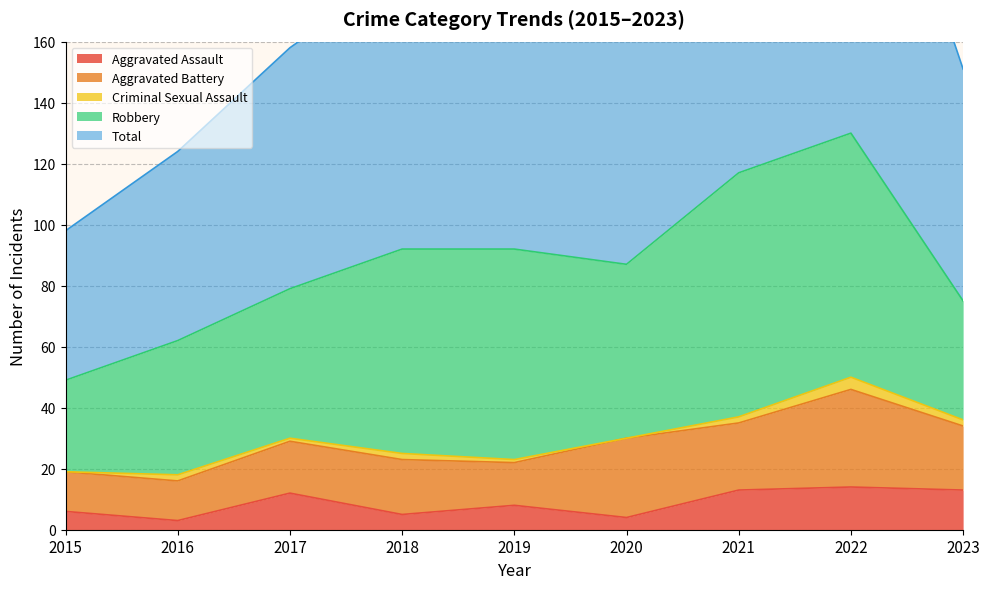

Reading left to right, what are all the values shown in this chart?

Aggravated Assault: 6	3	12	5	8	4	13	14	13
Aggravated Battery: 13	13	17	18	14	26	22	32	21
Criminal Sexual Assault: 0	2	1	2	1	0	2	4	2
Robbery: 30	44	49	67	69	57	80	80	39
Total: 49	62	79	92	92	88	118	130	76